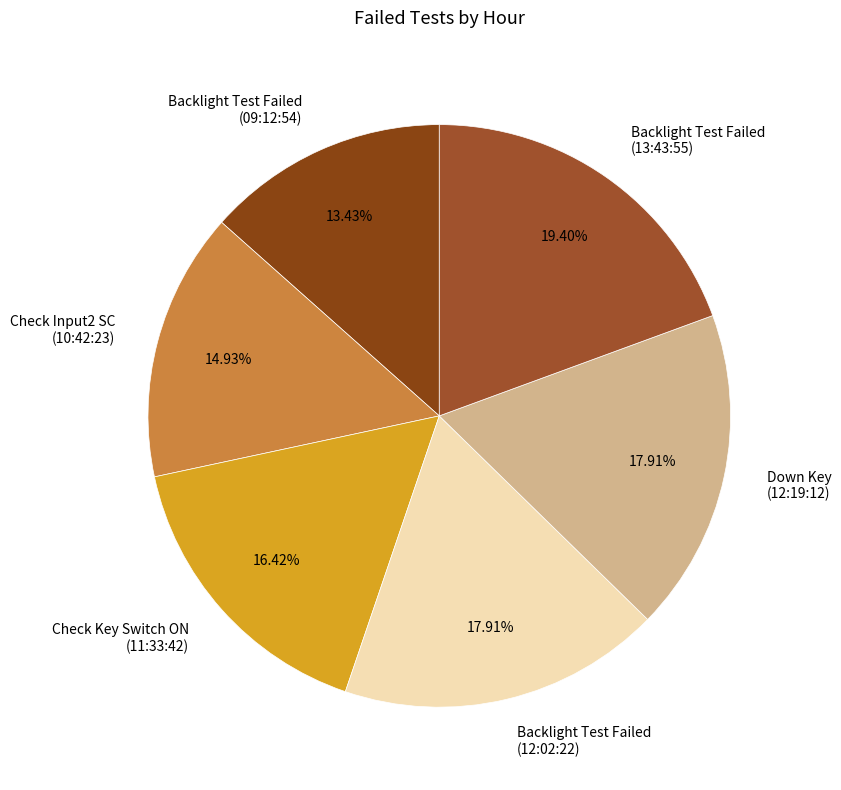

Do Down Key (12:19:12) and Backlight Test Failed (12:02:22) together represent more than half of the pie?

No